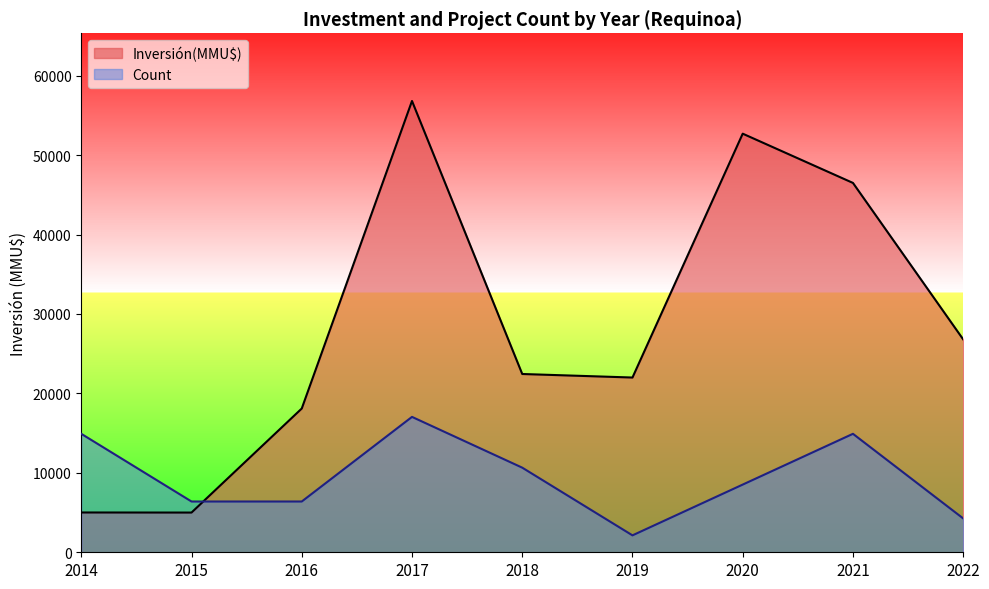

Where do Count and Inversión(MMU$) first cross each other?

2015 and 2016